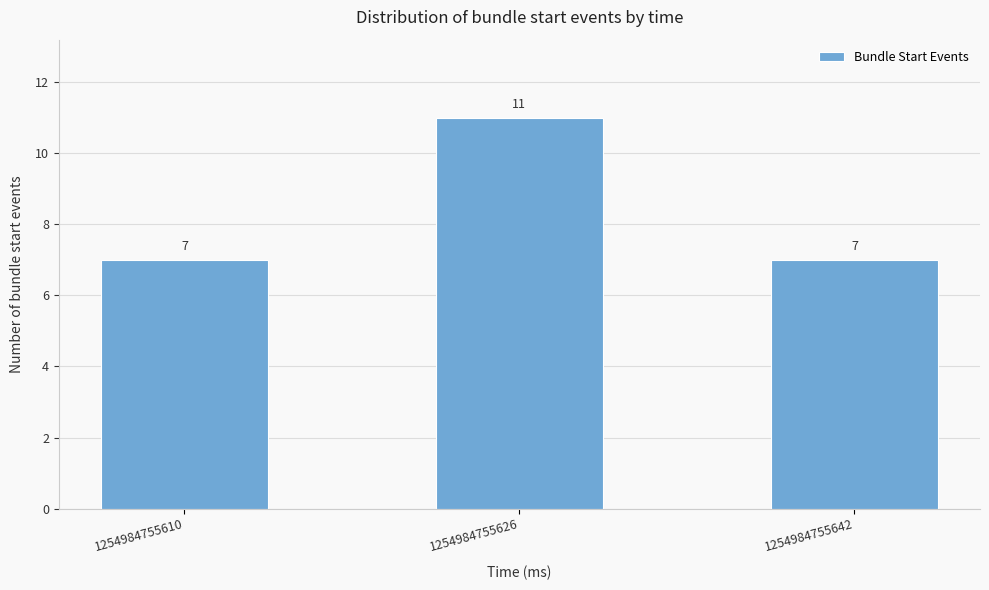

Reading left to right, what are all the values shown in this chart?

1254984755610=7	1254984755626=11	1254984755642=7